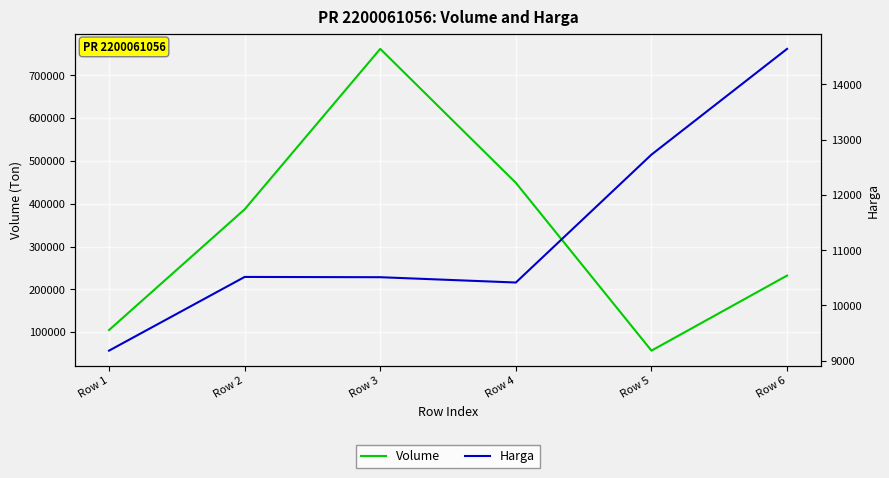

Rank the series by their maximum value, from lowest to highest.

Harga, Volume